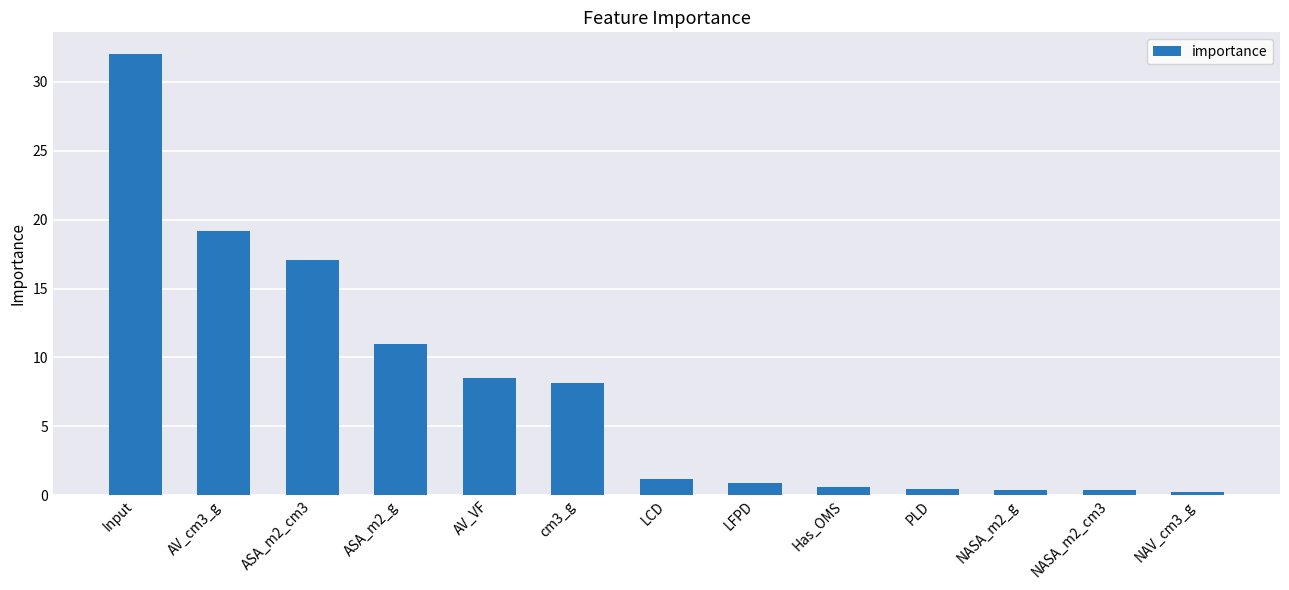

The chart shows a value of 32.0 at Input. True or false?

True